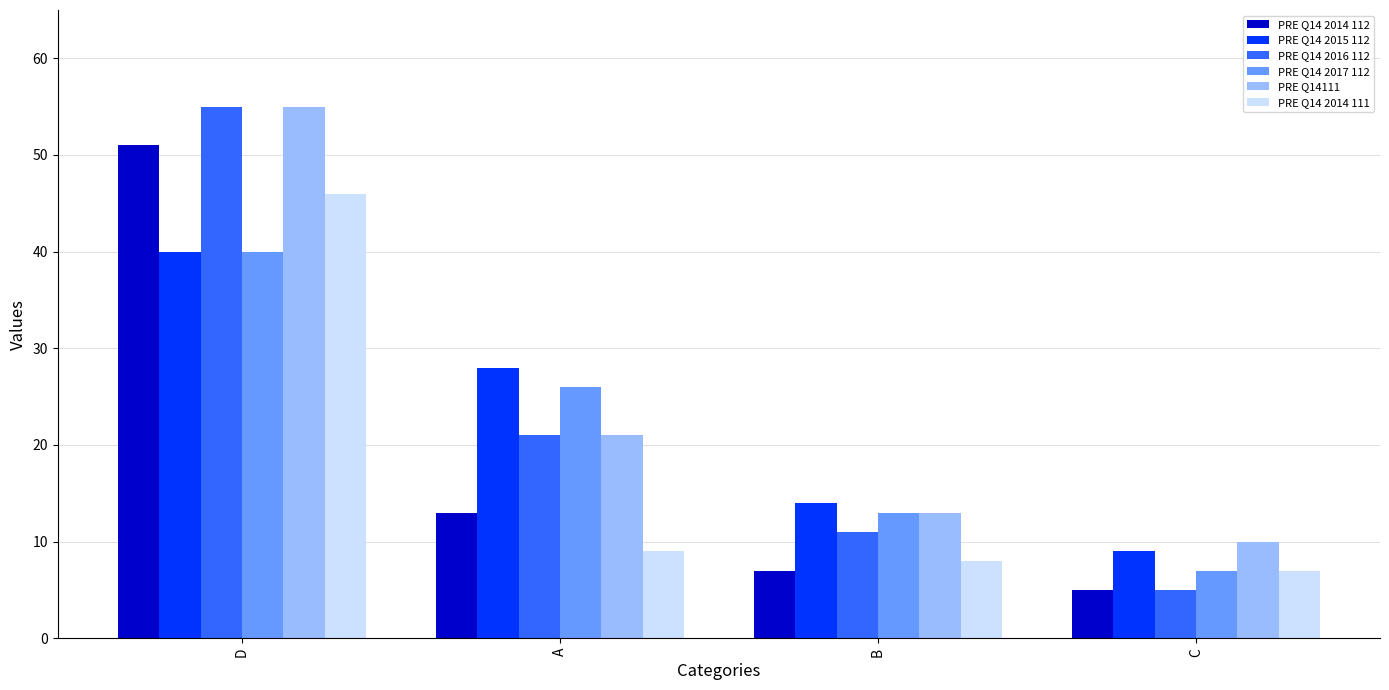

What is the label of the 2nd bar from the right?

B